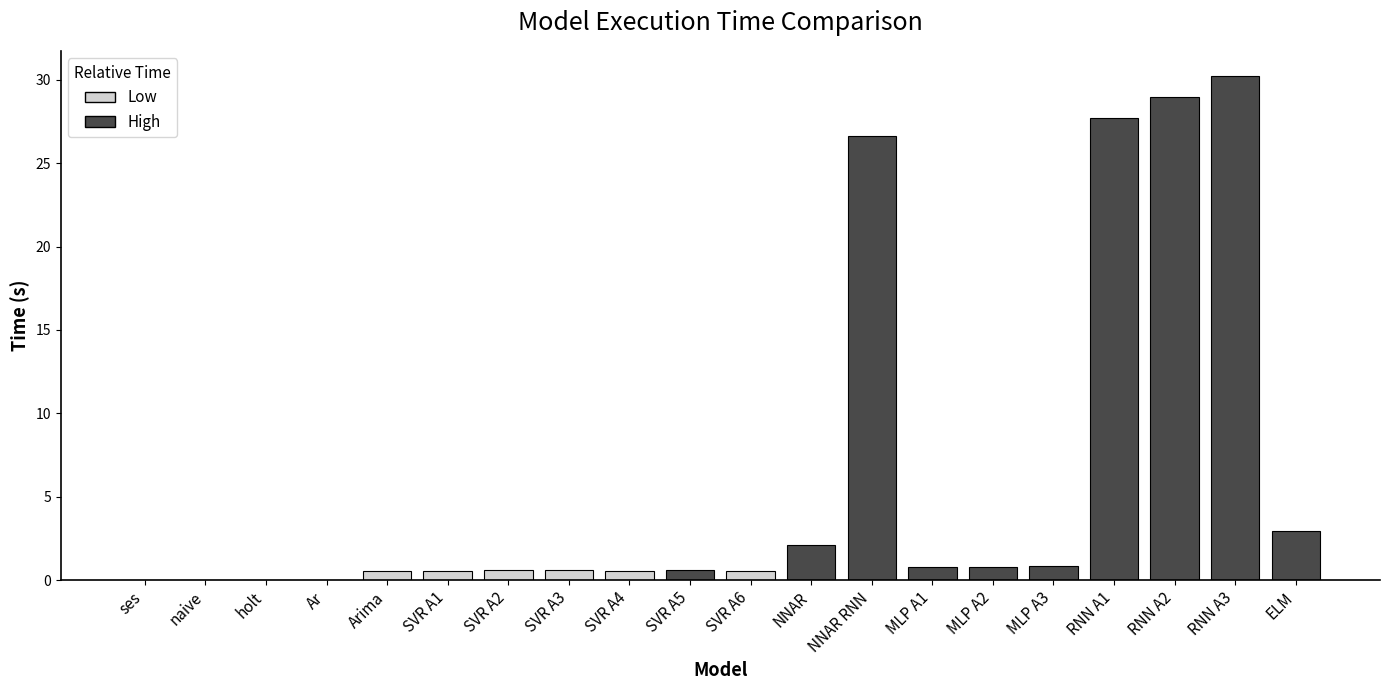

What is the sum of all values?

125.0